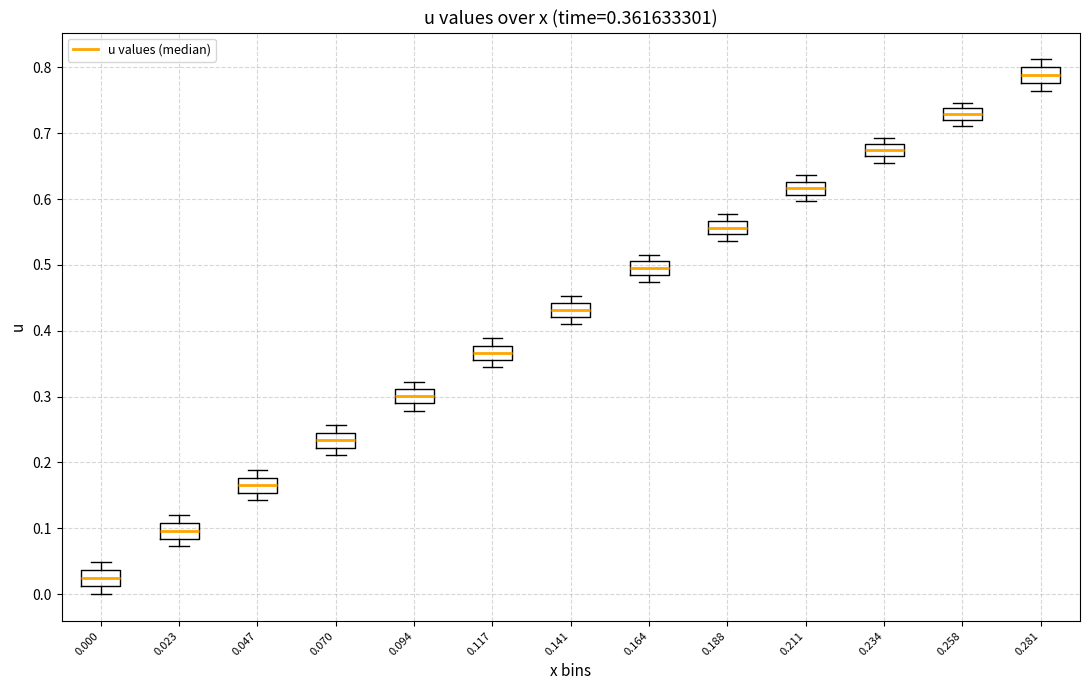

Which box's median line is the lowest?

0.000